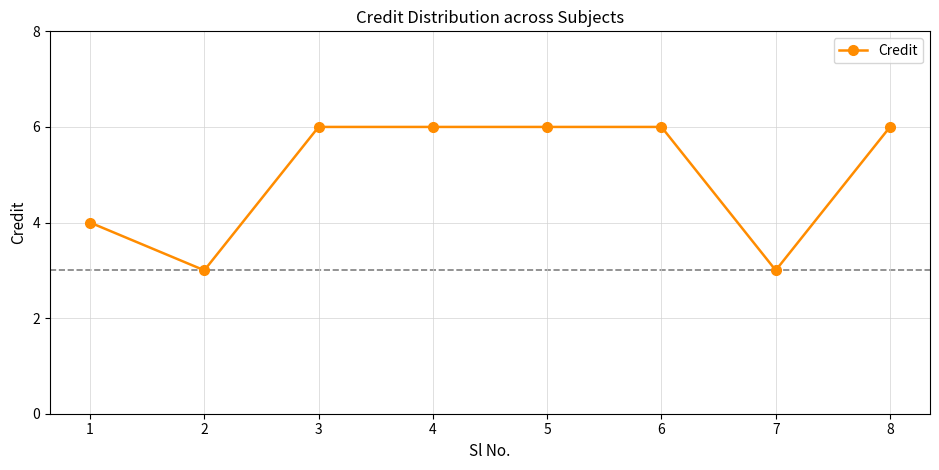

Which has a higher value, 6 or 7?

6